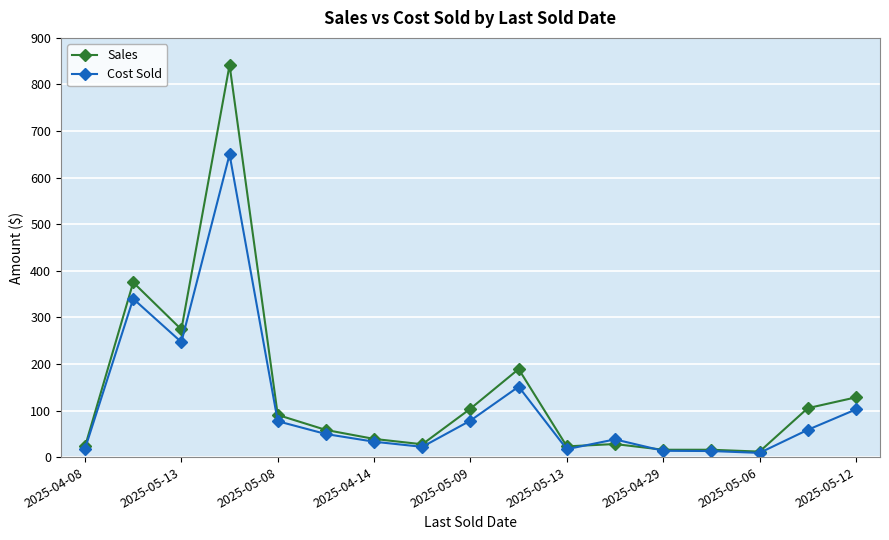

Is this an area chart (filled region under the line)?

No